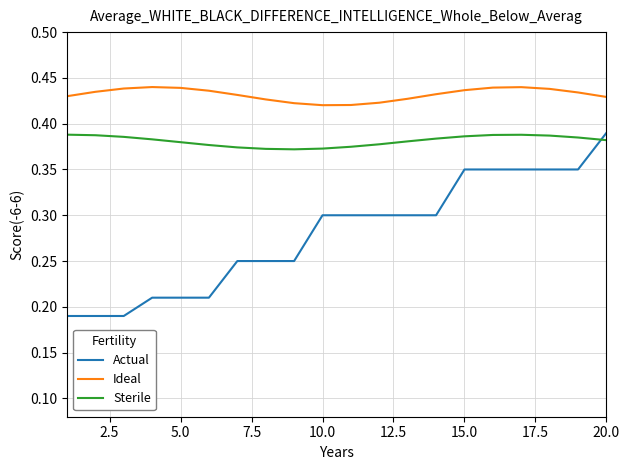

True or false: Sterile and Ideal cross at least once.

False